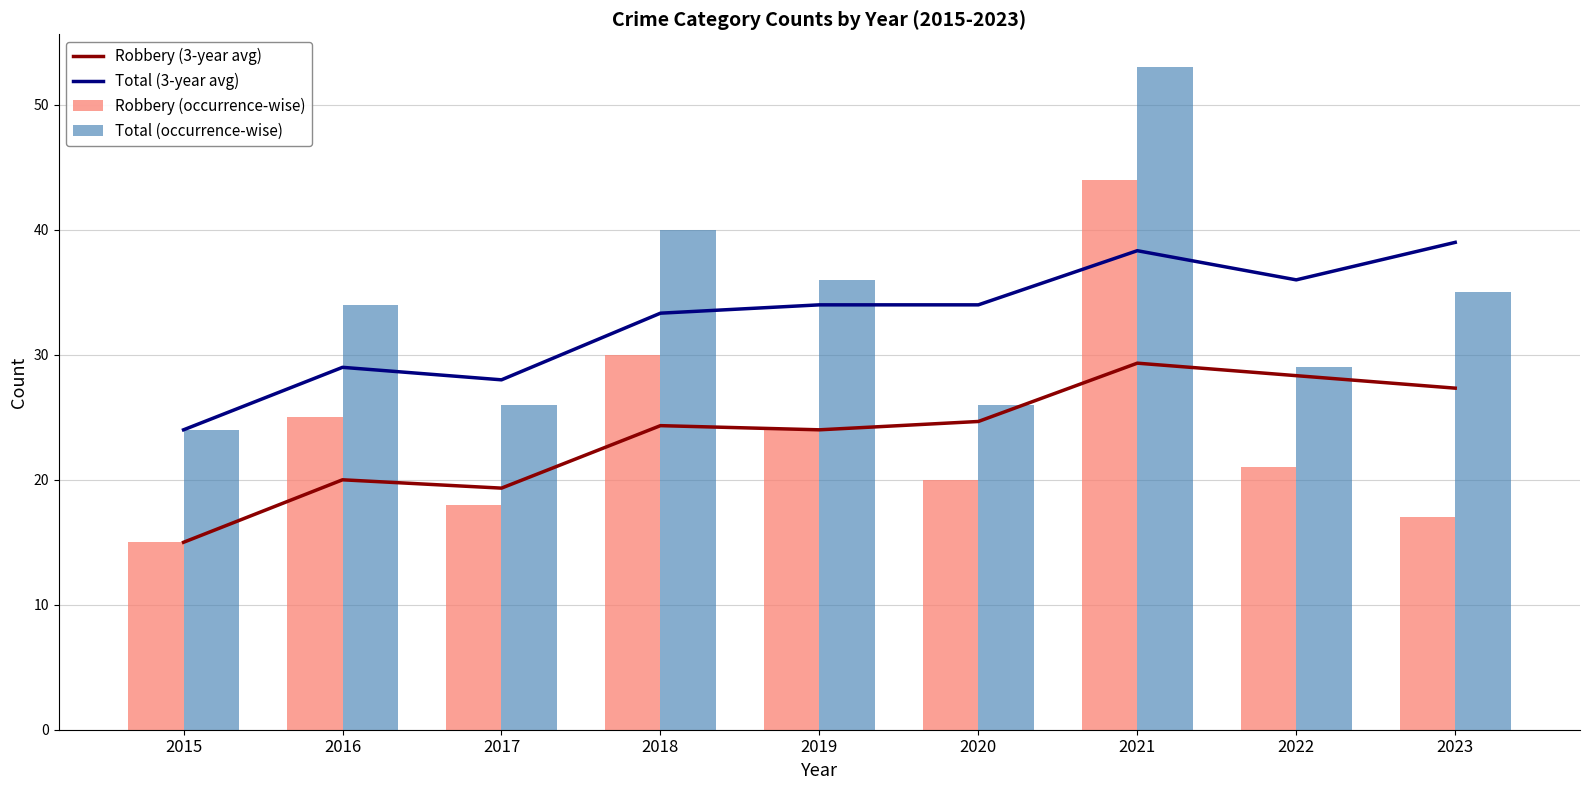

Are the bars grouped side by side (vs. stacked)?

Yes